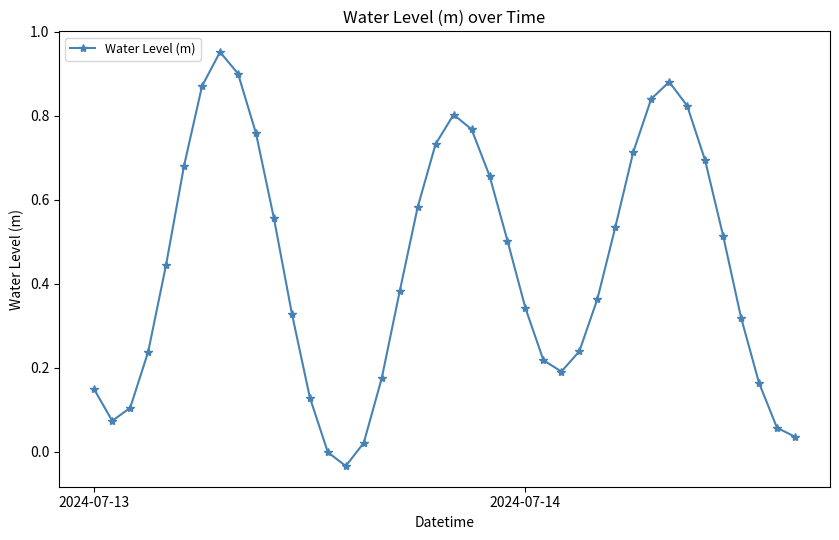

True or false: the data has more than 2 interior local peaks.

True